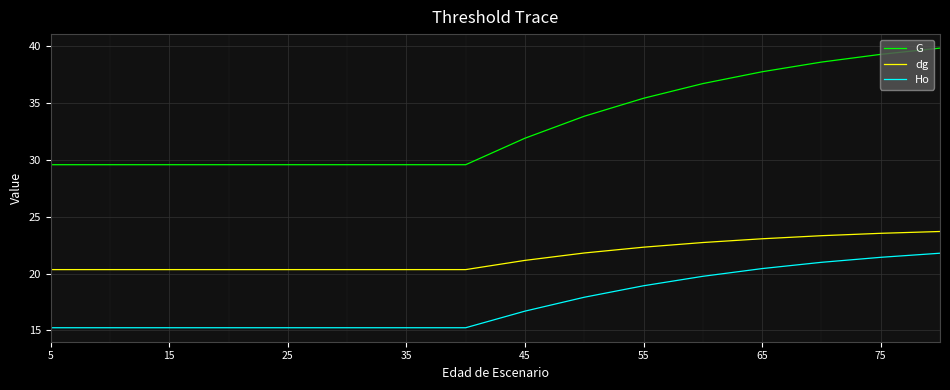

Which series has the largest range (max minus min)?

G